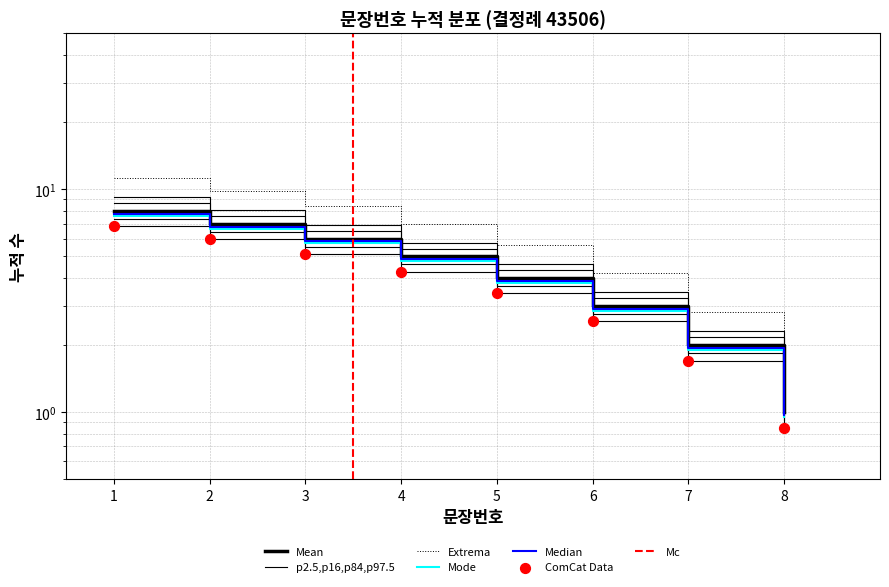

Between 2 and 6, which is larger?

2